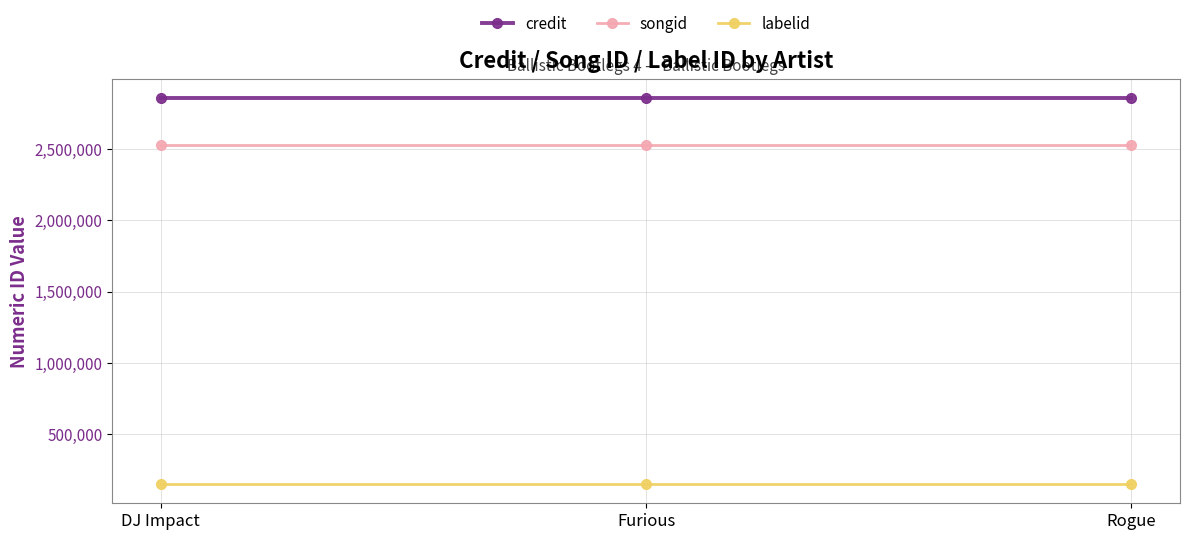

What is the average value of the credit series?

2859024